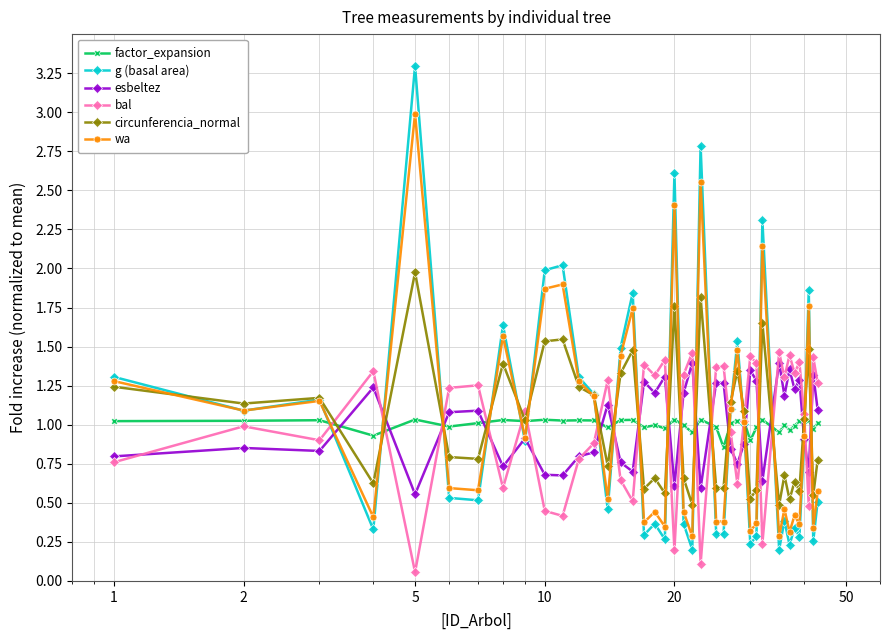

Which series ends up on top after the final intersection of esbeltez and circunferencia_normal?

esbeltez